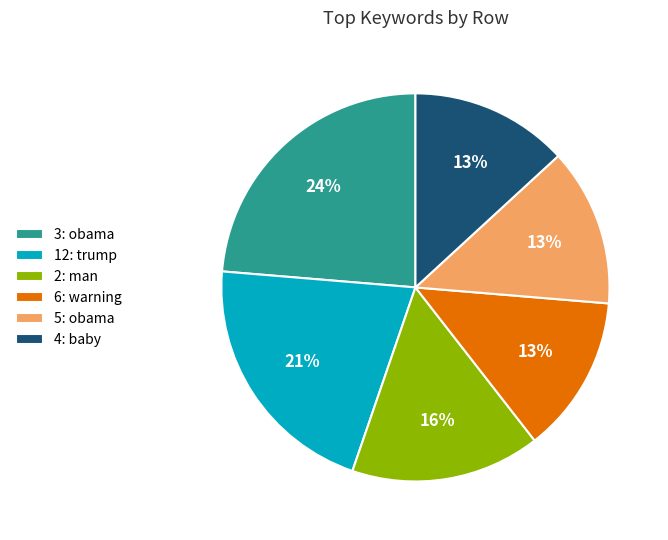

How many slices are in this pie chart?

6